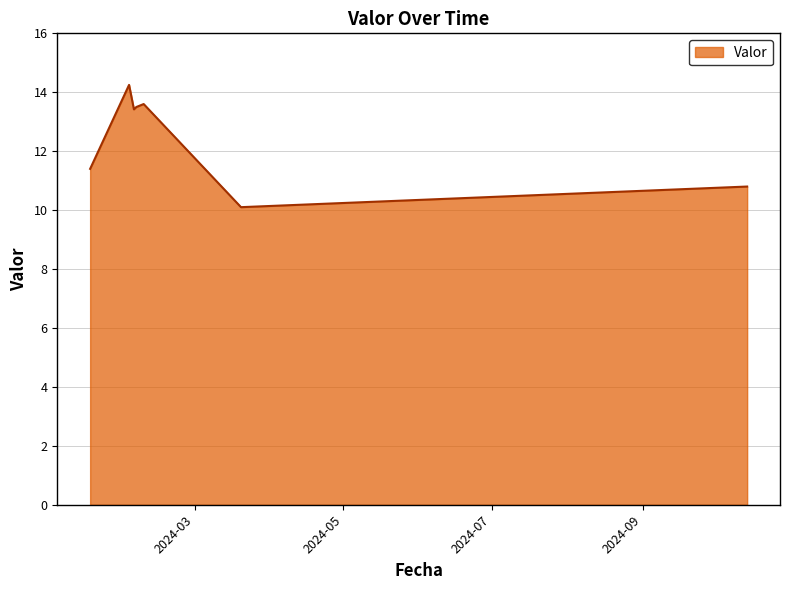

How many interior local peaks (higher than both neighbors) does the data have?

2